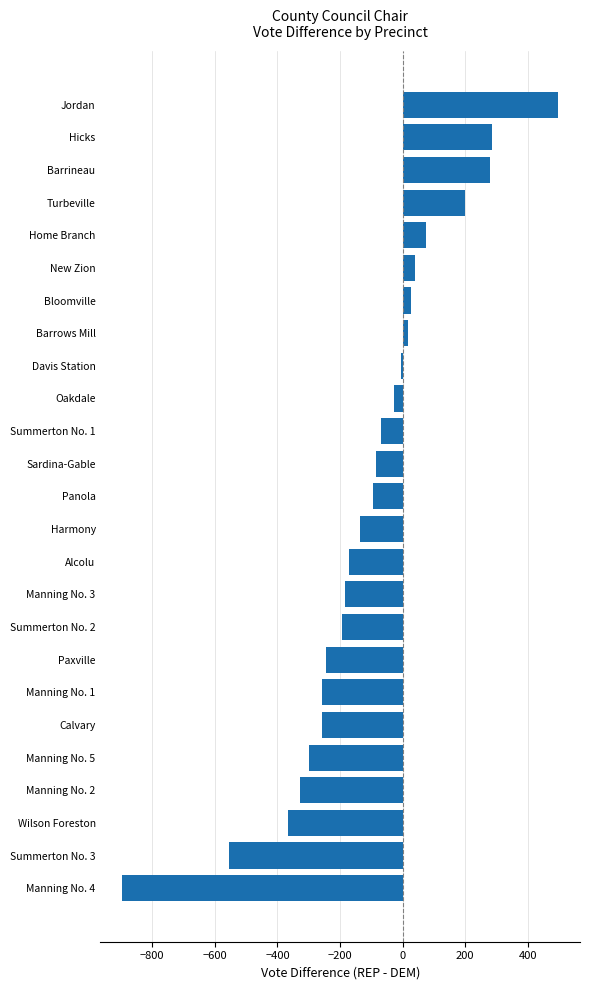

What is the sum of all values?

-2751